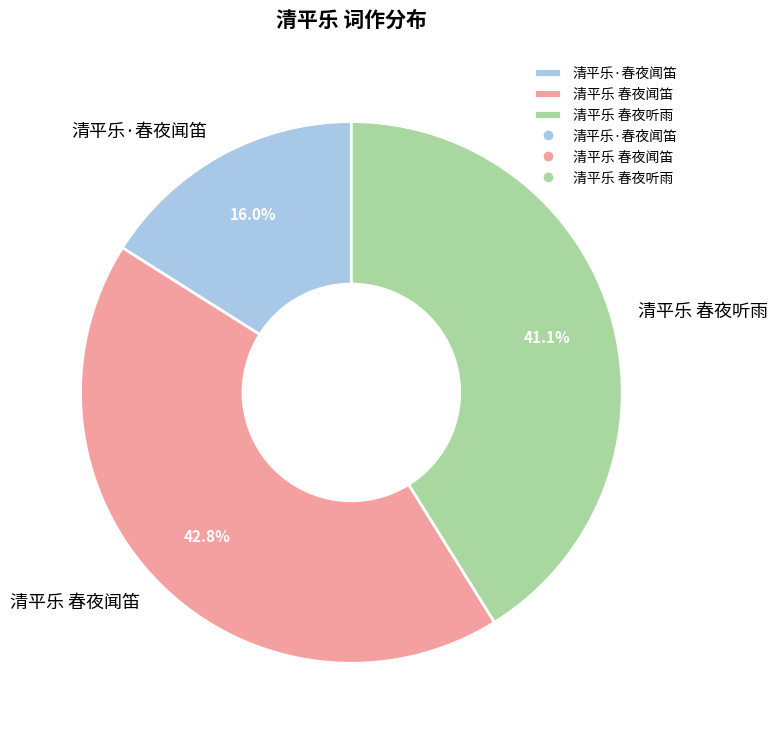

Approximately how many times larger is the value at 清平乐·春夜闻笛 compared to 清平乐 春夜听雨?

0.4